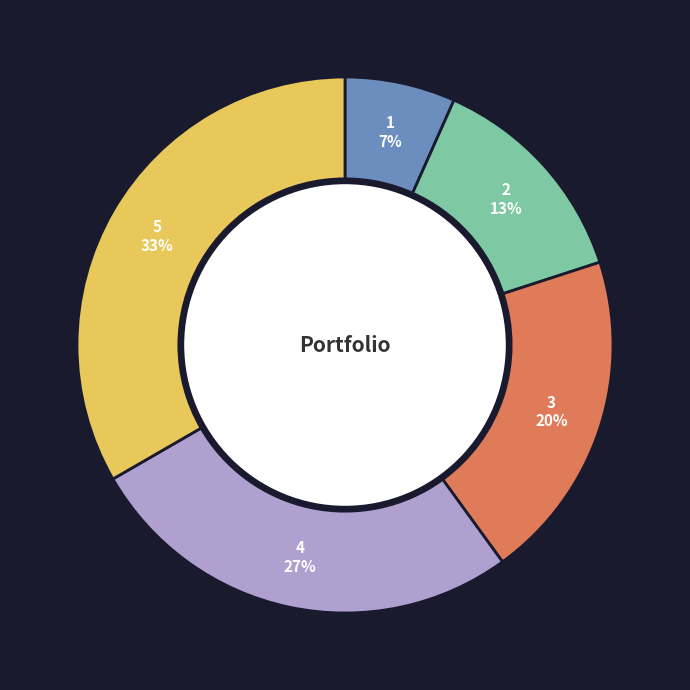

Rank the categories by value from highest to lowest.

5, 4, 3, 2, 1